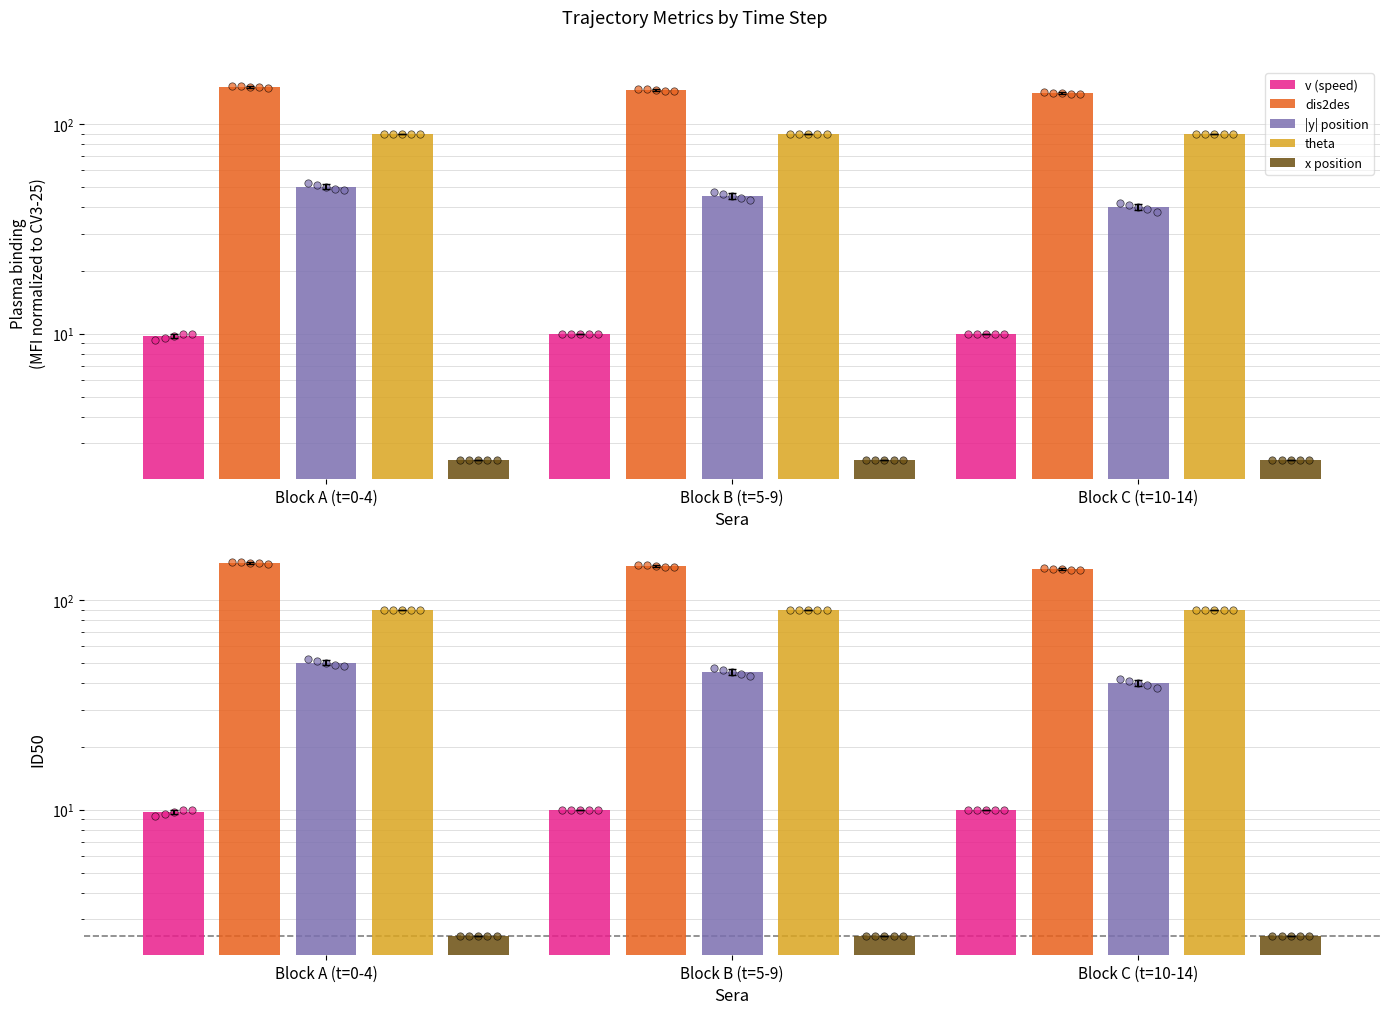

What are all the series names shown in the legend?

v (speed), dis2des, |y| position, theta, x position